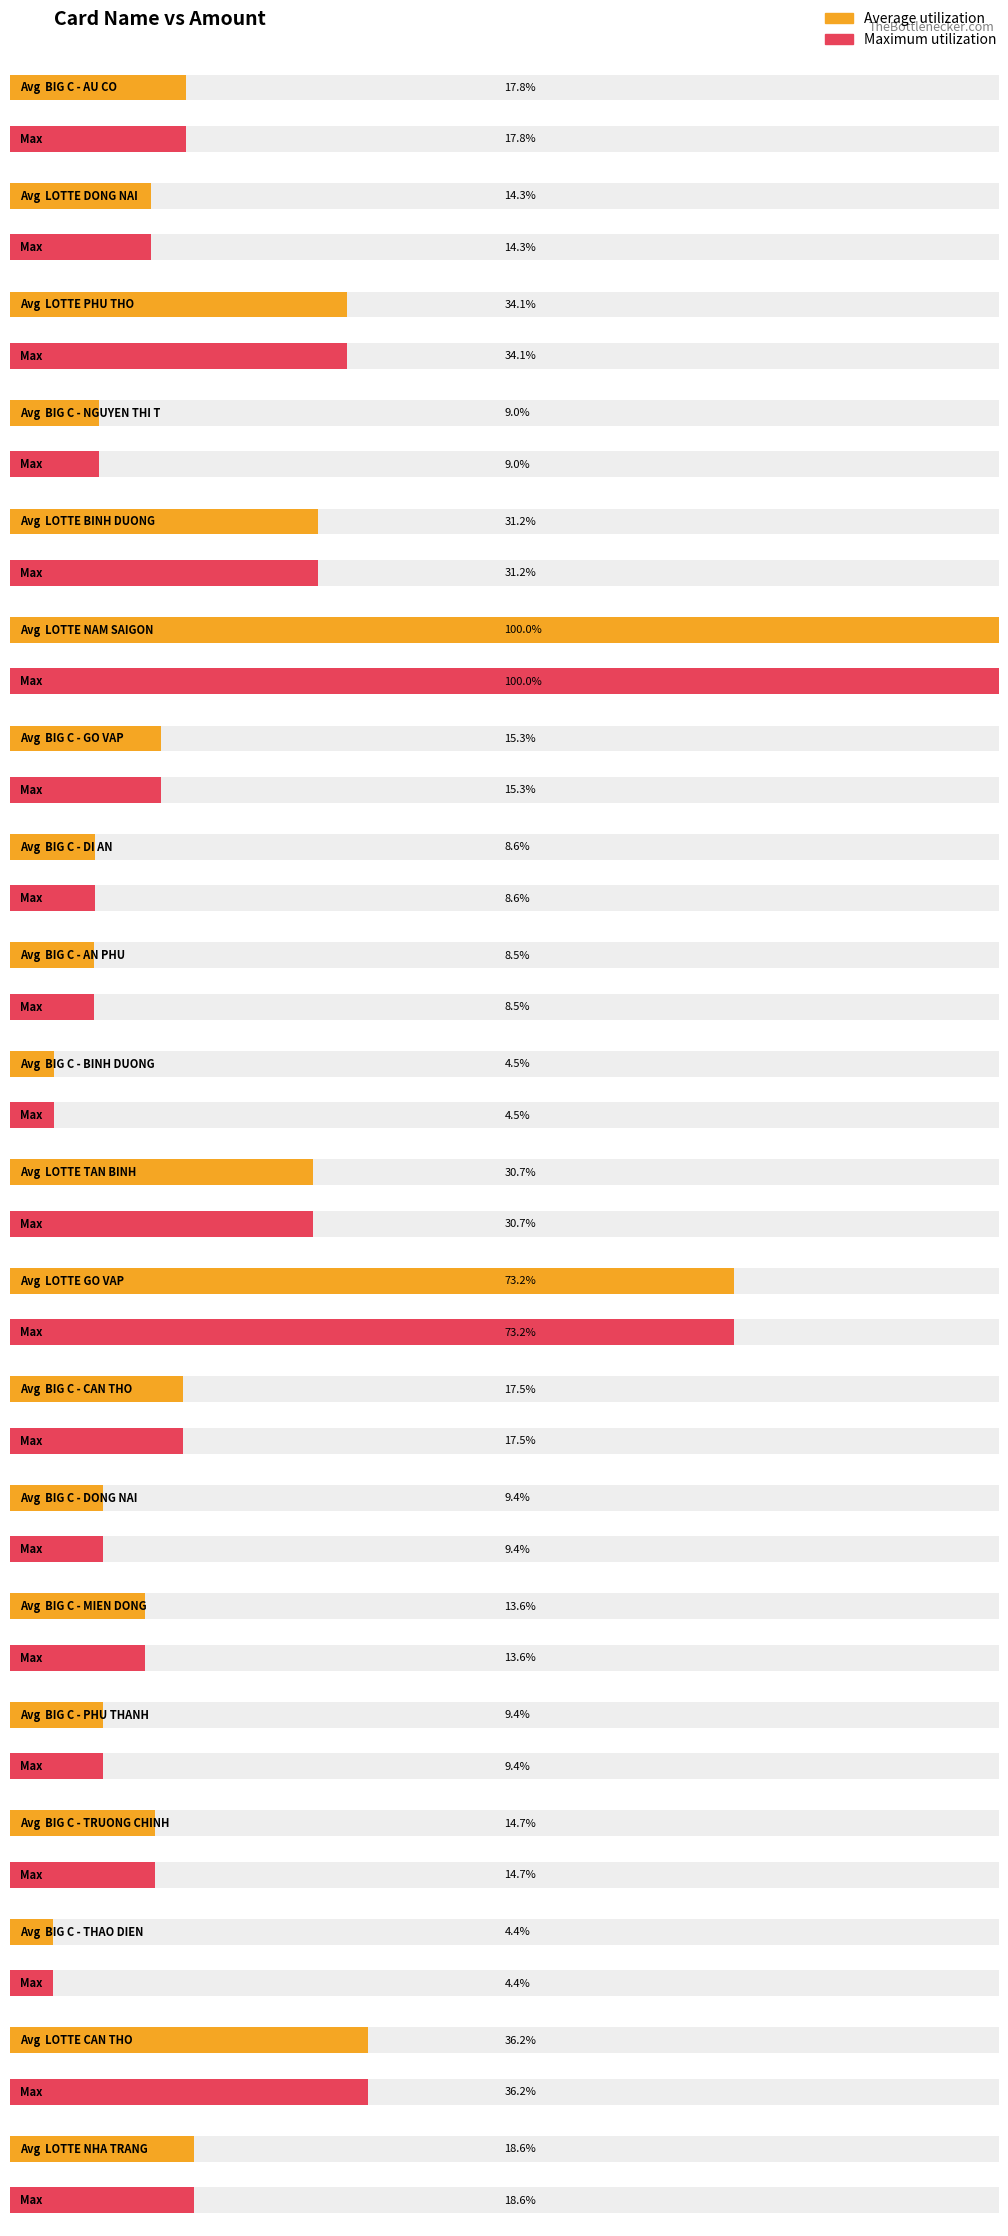

Are the bars grouped side by side (vs. stacked)?

Yes